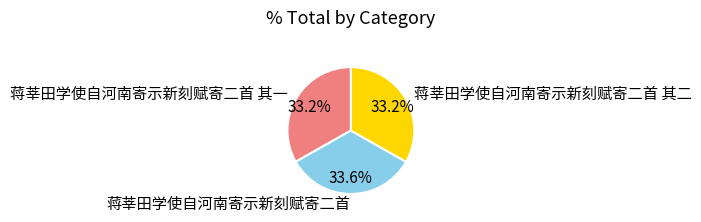

The 蒋莘田学使自河南寄示新刻赋寄二首 其一 slice represents 33% of the pie. True or false?

True